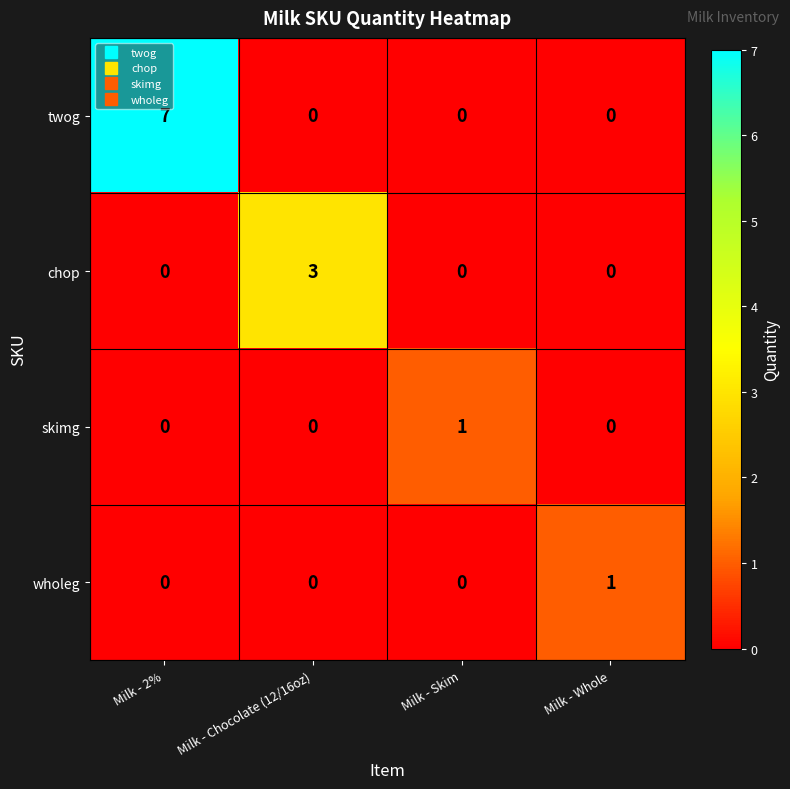

What is the spread (max minus min) of values at Milk - Chocolate (12/16oz)?

3